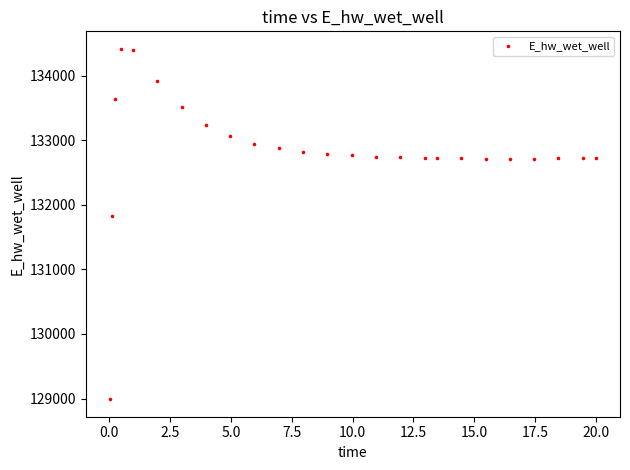

What is the range of X values (max minus min)?

20.0